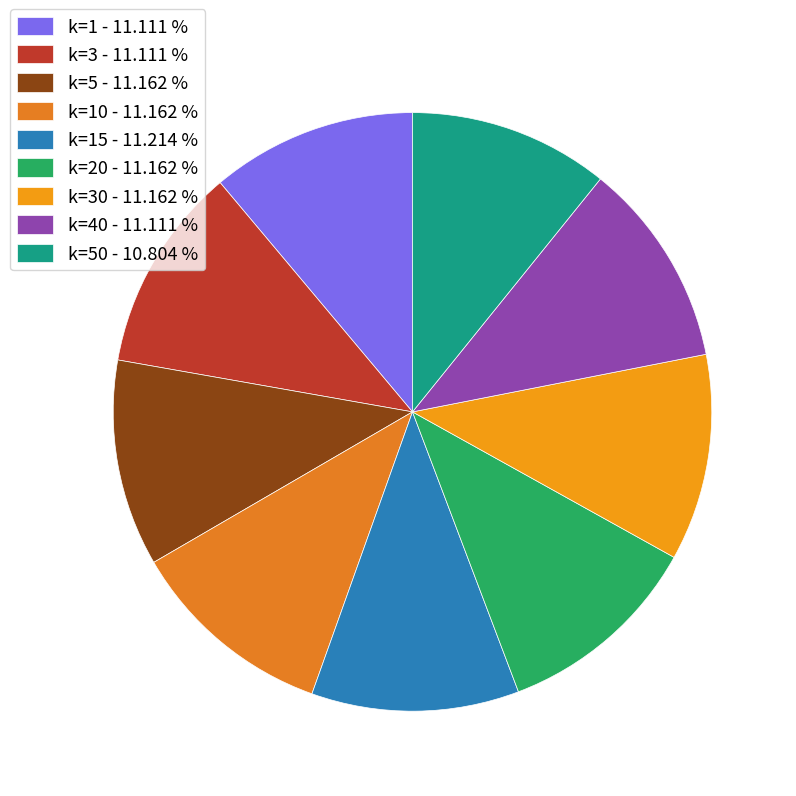

How many slices are in this pie chart?

9